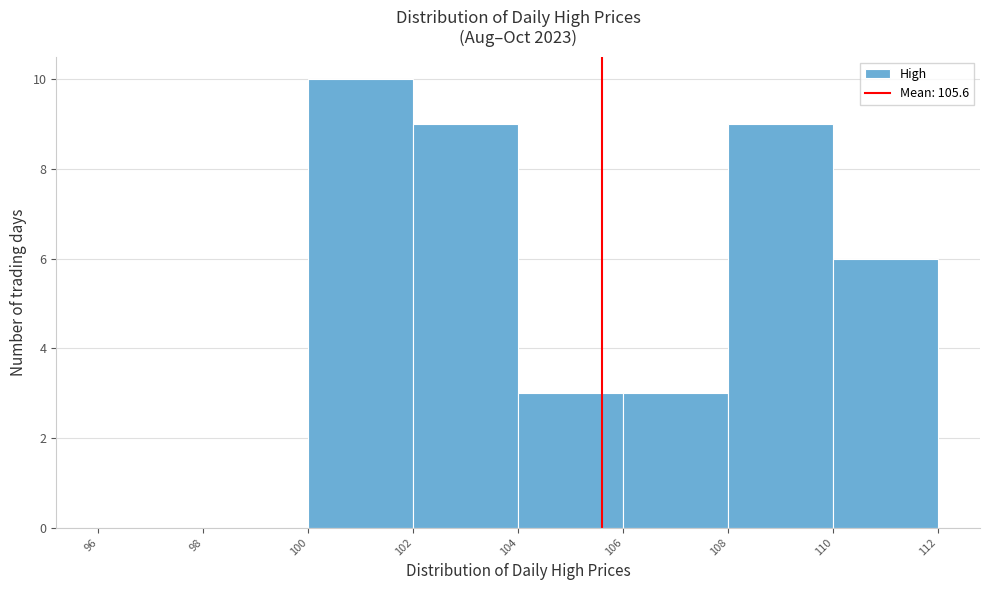

Reading left to right, list every bar in this chart as the range it spans on the x-axis followed by its height. The values are not printed on the chart, so give them approximately, as read against the axis.

96 to 98: 0
98 to 100: 0
100 to 102: 10
102 to 104: 9
104 to 106: 3
106 to 108: 3
108 to 110: 9
110 to 112: 6